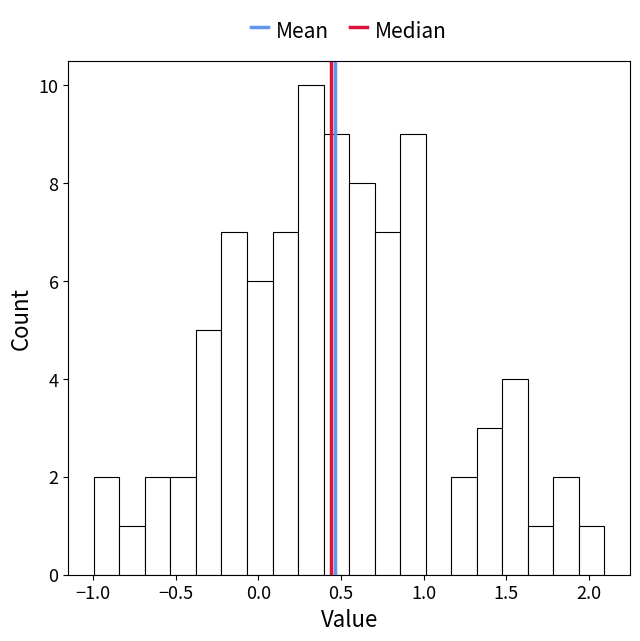

Read against the x-axis, roughly where is the centre of the tallest bar?

0.30